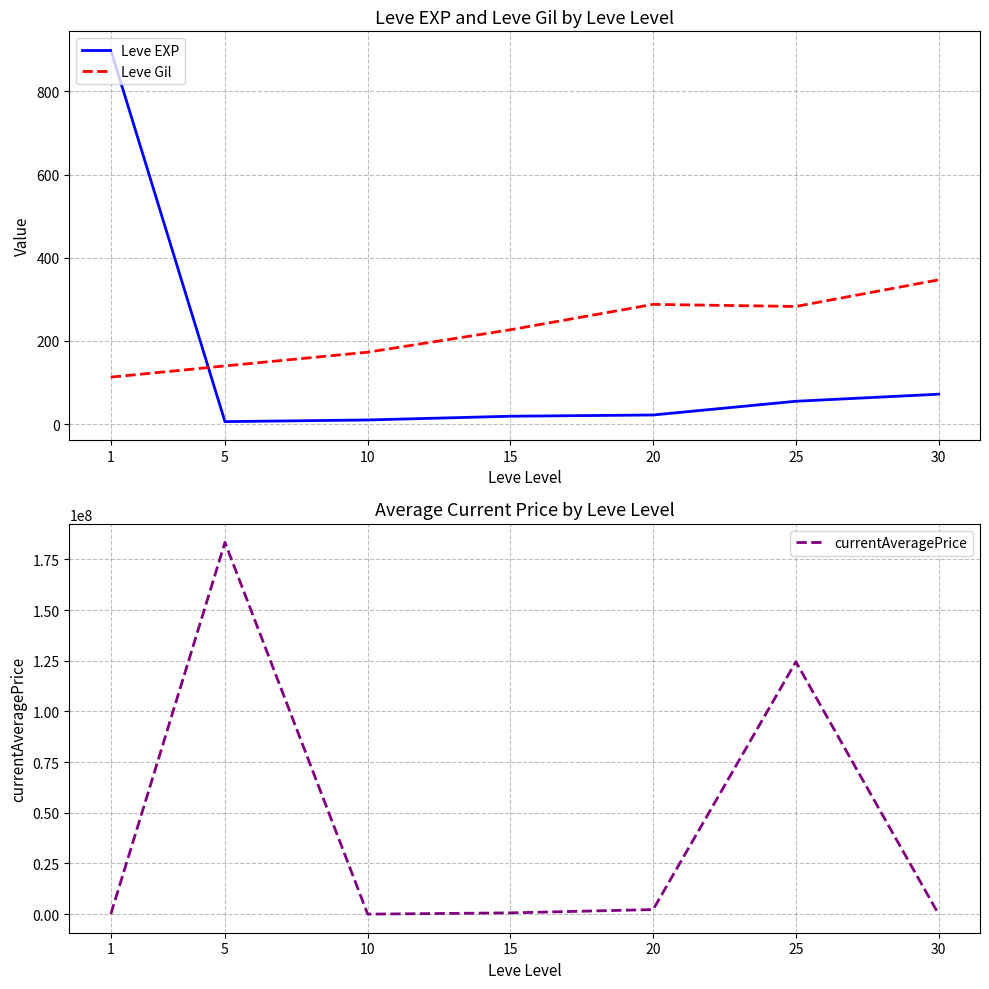

What are all the series names shown in the legend?

Leve EXP, Leve Gil, currentAveragePrice